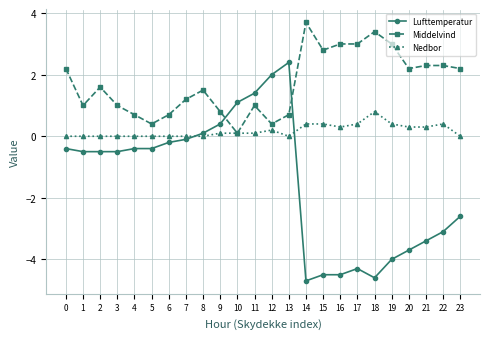

Reading left to right, list all the values displayed in this chart.

Lufttemperatur: 0=-0.4	1=-0.5	2=-0.5	3=-0.5	4=-0.4	5=-0.4	6=-0.2	7=-0.1	8=0.1	9=0.4	10=1.1	11=1.4	12=2.0	13=2.4	14=-4.7	15=-4.5	16=-4.5	17=-4.3	18=-4.6	19=-4.0	20=-3.7	21=-3.4	22=-3.1	23=-2.6
Middelvind: 0=2.2	1=1.0	2=1.6	3=1.0	4=0.7	5=0.4	6=0.7	7=1.2	8=1.5	9=0.8	10=0.1	11=1.0	12=0.4	13=0.7	14=3.7	15=2.8	16=3.0	17=3.0	18=3.4	19=3.0	20=2.2	21=2.3	22=2.3	23=2.2
Nedbor: 0=0.0	1=0.0	2=0.0	3=0.0	4=0.0	5=0.0	6=0.0	7=0.0	8=0.0	9=0.1	10=0.1	11=0.1	12=0.2	13=0.0	14=0.4	15=0.4	16=0.3	17=0.4	18=0.8	19=0.4	20=0.3	21=0.3	22=0.4	23=0.0